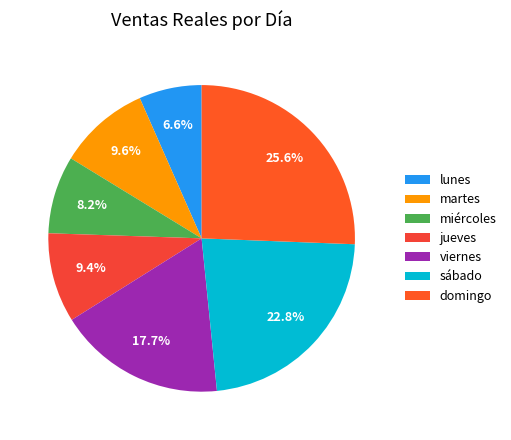

Between domingo and sábado, which is larger?

domingo